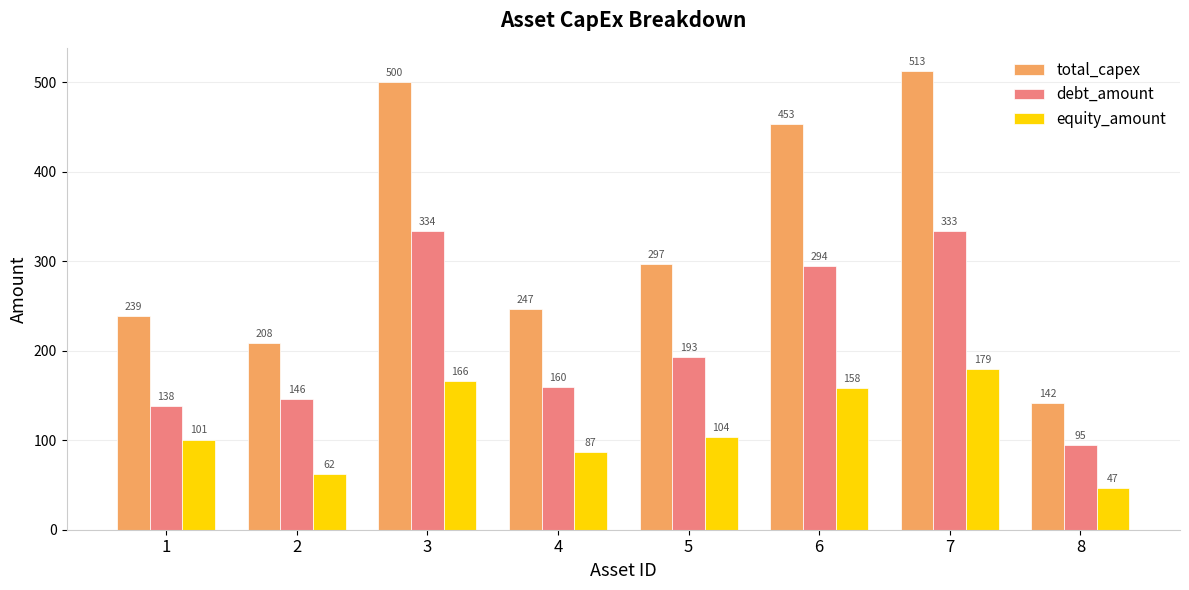

At which label does debt_amount reach its peak?

3